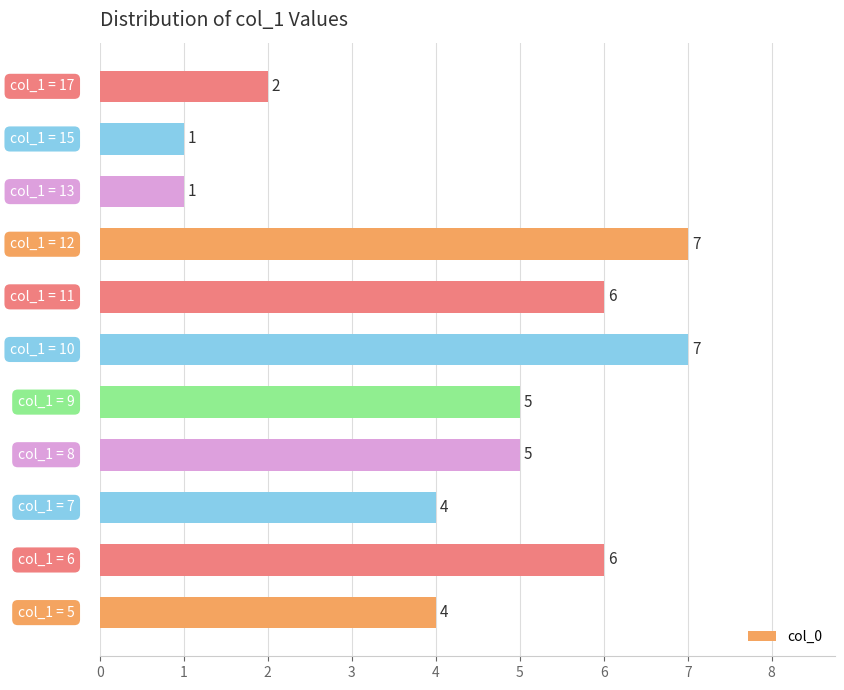

What is the greatest value displayed?

7